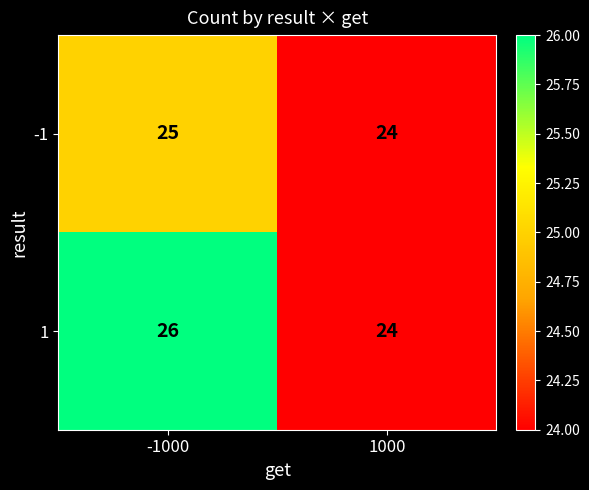

The value of -1 at 1000 is 24. True or false?

True